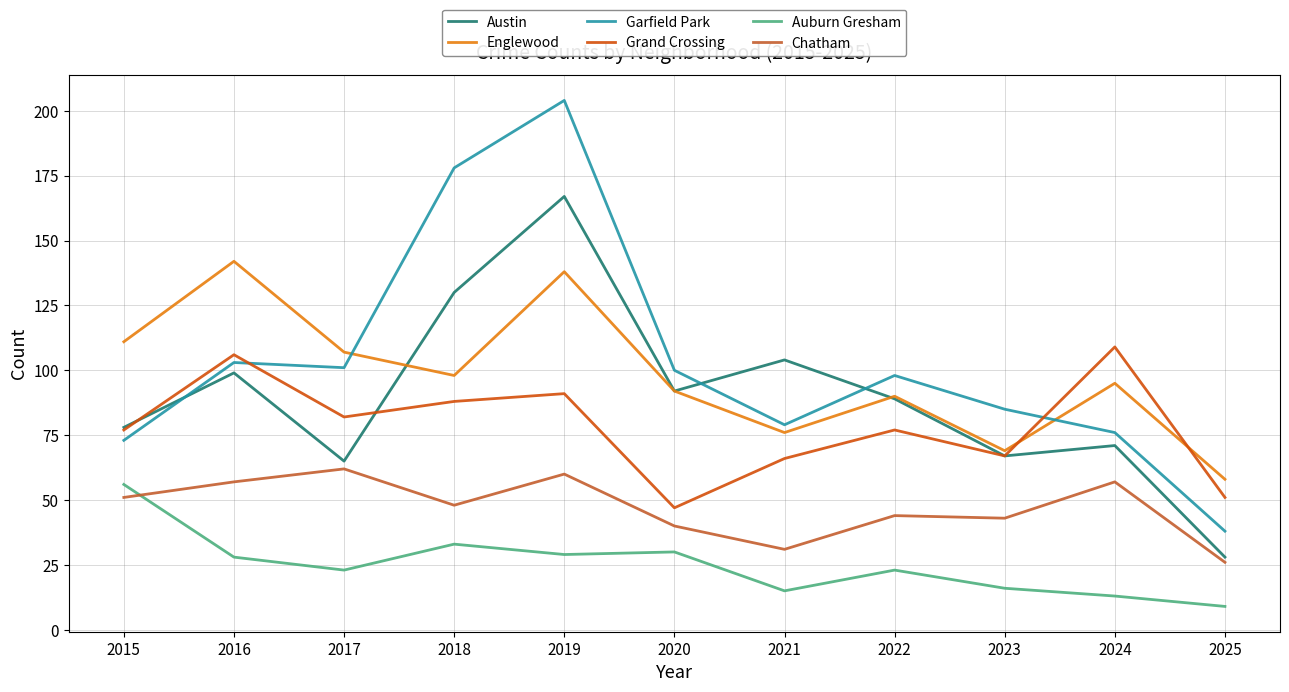

Reading right to left, list all the values displayed in this chart.

Austin: 28	71	67	89	104	92	167	130	65	99	78
Englewood: 58	95	69	90	76	92	138	98	107	142	111
Garfield Park: 38	76	85	98	79	100	204	178	101	103	73
Grand Crossing: 51	109	67	77	66	47	91	88	82	106	77
Auburn Gresham: 9	13	16	23	15	30	29	33	23	28	56
Chatham: 26	57	43	44	31	40	60	48	62	57	51